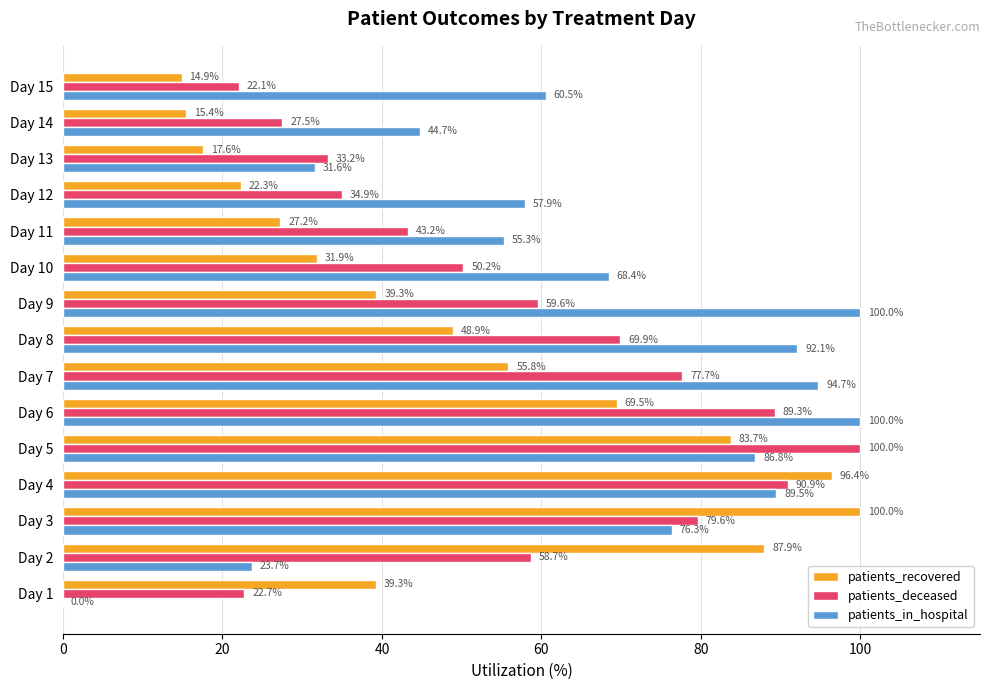

Is the value of patients_deceased at Day 14 greater than the value of patients_in_hospital at Day 3?

No